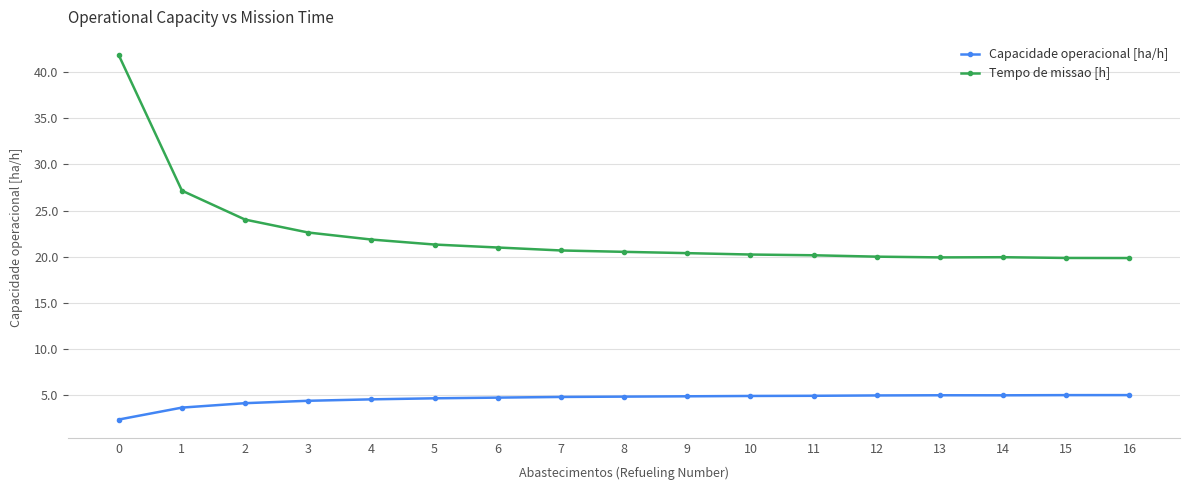

True or false: Capacidade operacional [ha/h] and Tempo de missao [h] intersect in this chart.

False